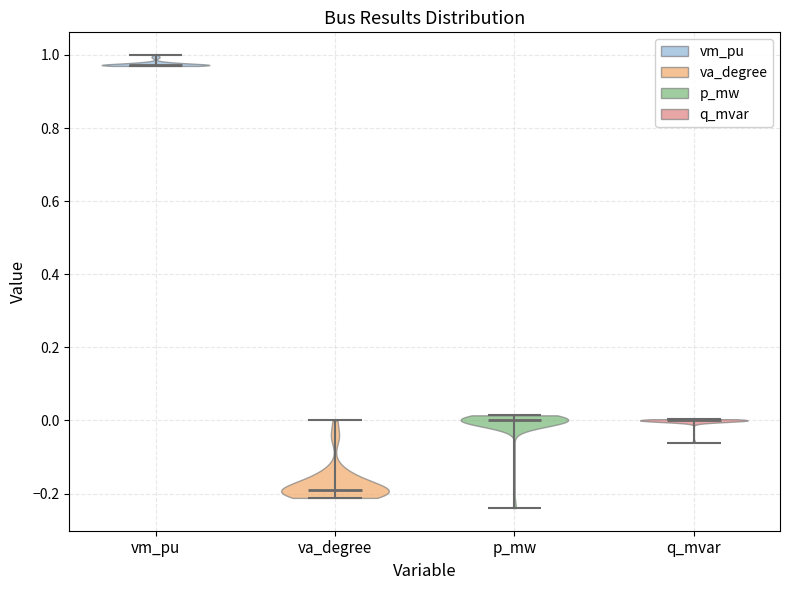

Which violin has the lowest median line?

va_degree